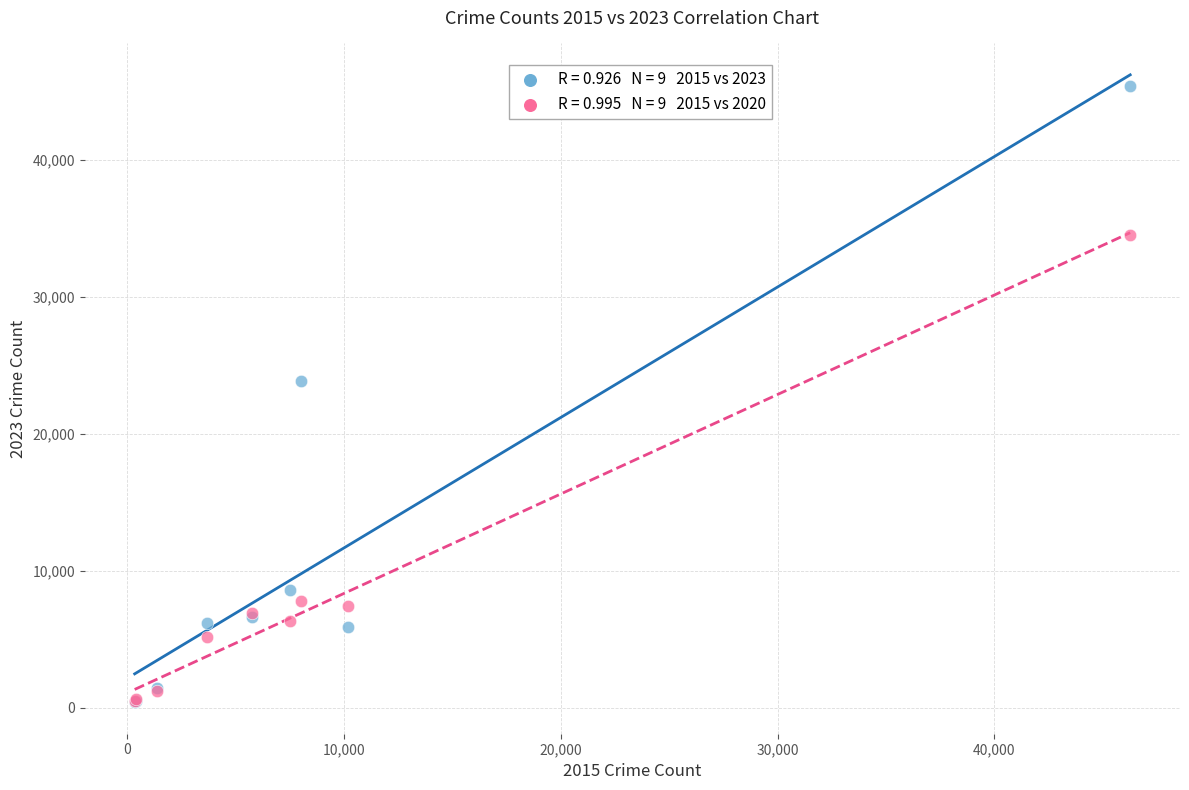

Across all series, what Y value is closest to 22889?

23864